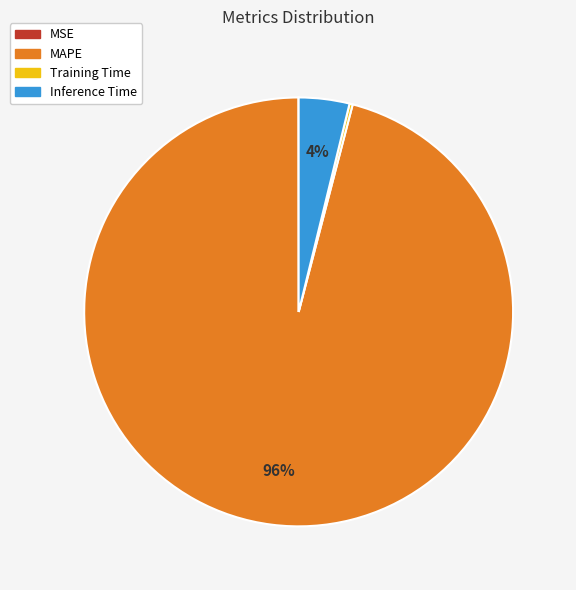

What is the majority slice?

MAPE